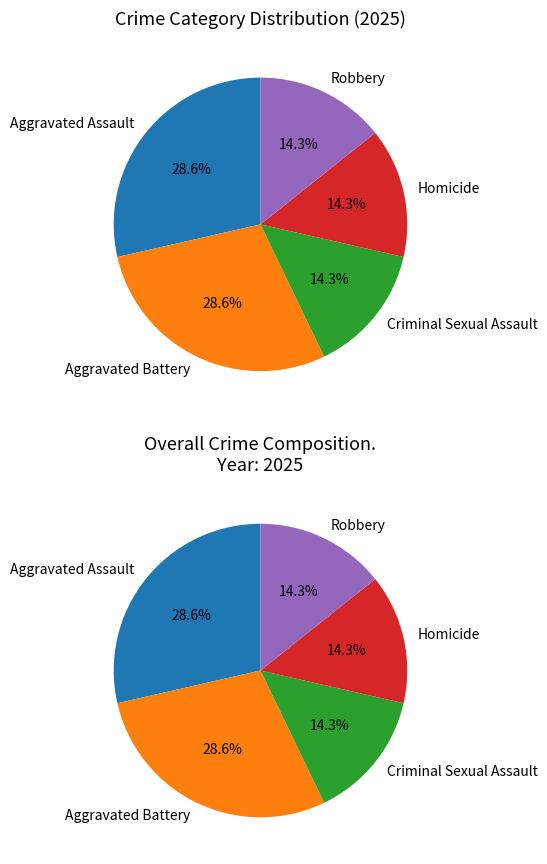

What is the change in value from Aggravated Battery to Homicide?

-1